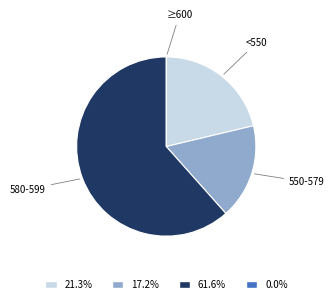

Is there a majority slice in this chart?

Yes